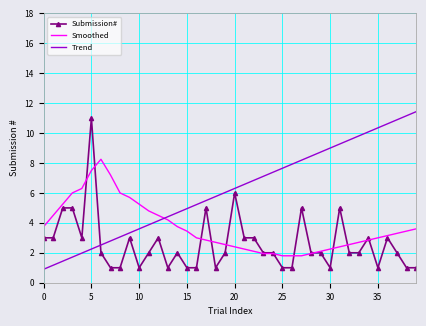

After their last crossing, which series has the higher values: Submission# or Trend?

Trend